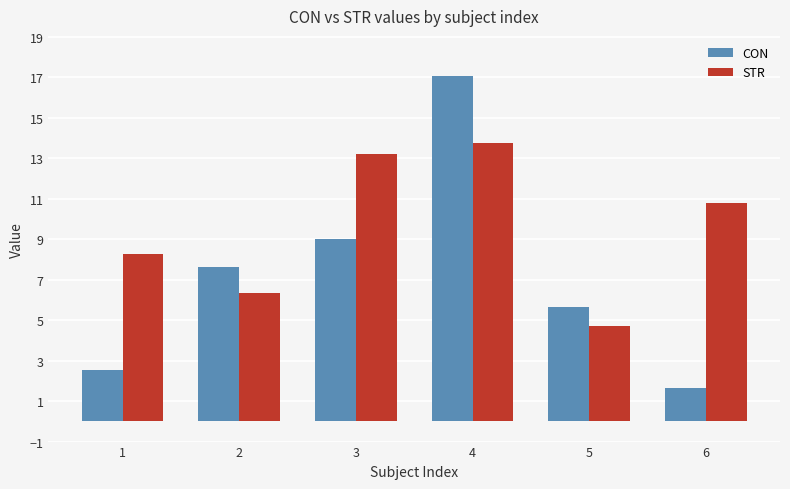

Which series has the largest total across all categories?

STR